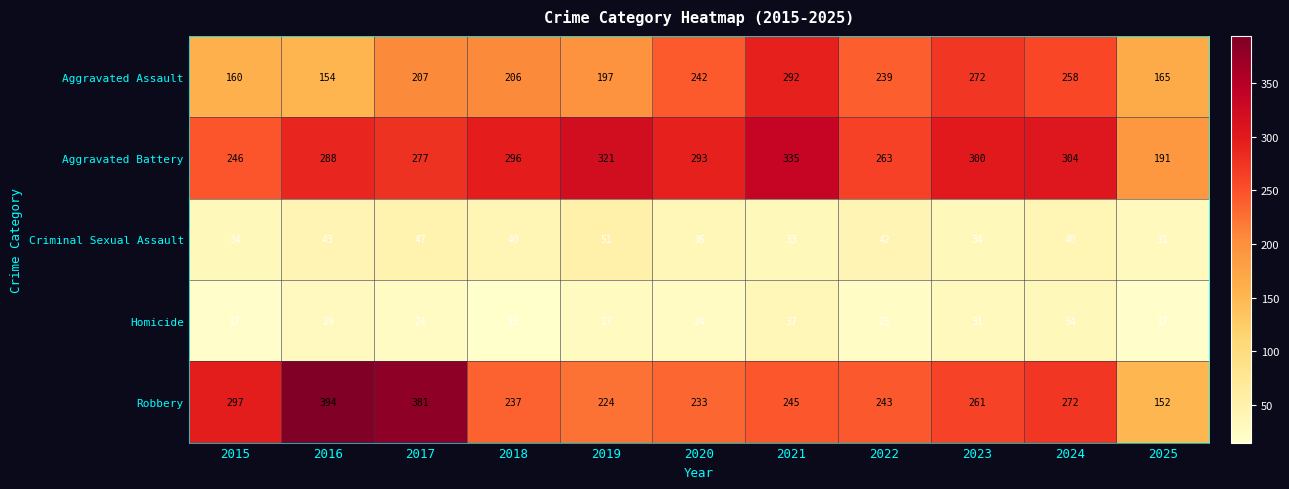

Where is Robbery nearest to the value 273?

2024